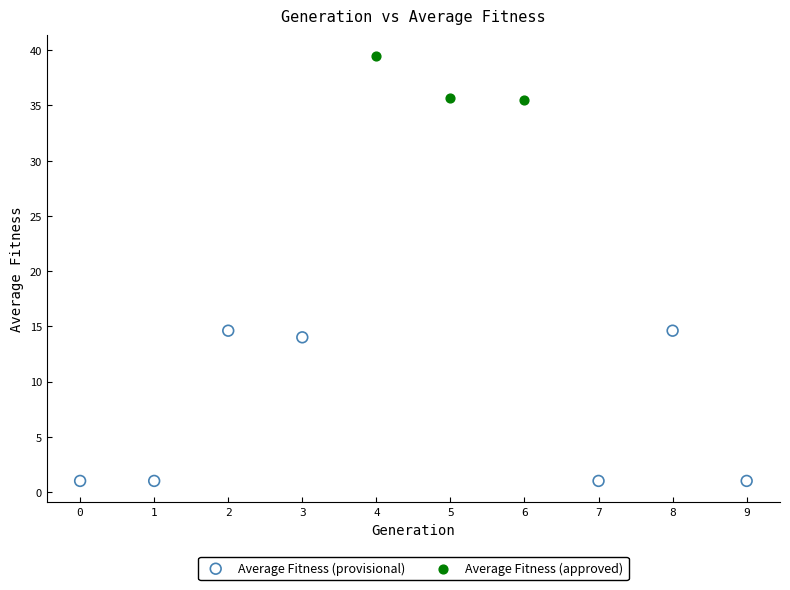

Which series reaches the maximum Y coordinate?

Average Fitness (approved)